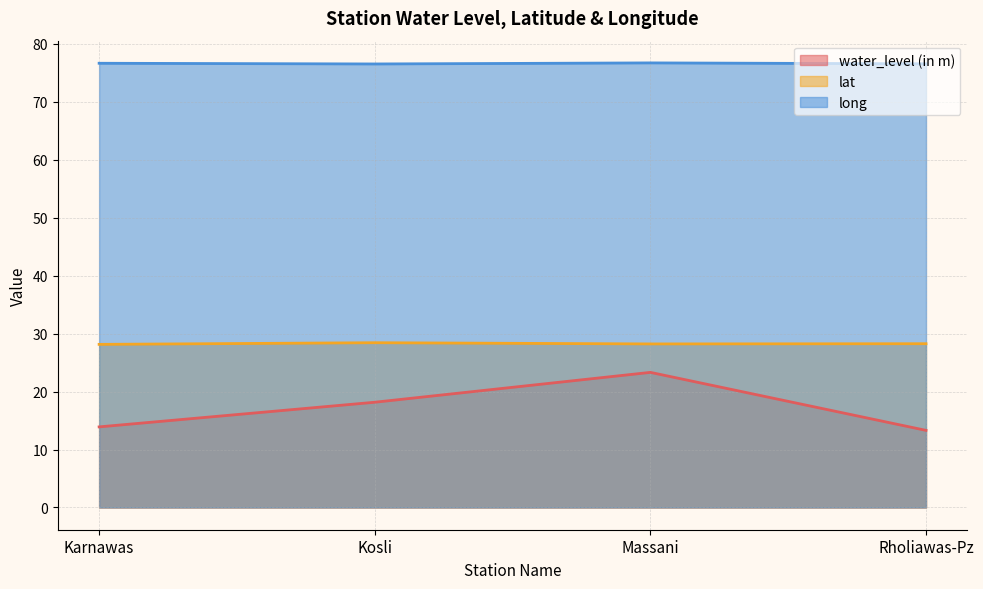

Reading left to right, what are all the values shown in this chart?

water_level (in m): Karnawas=13.9	Kosli=18.1	Massani=23.3	Rholiawas-Pz=13.3
lat: Karnawas=28.1	Kosli=28.4	Massani=28.2	Rholiawas-Pz=28.2
long: Karnawas=76.6	Kosli=76.5	Massani=76.7	Rholiawas-Pz=76.5